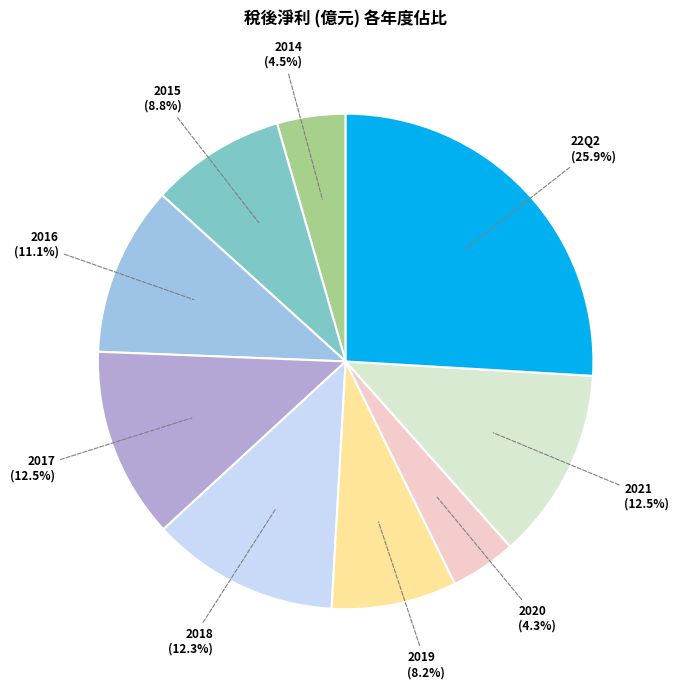

Which has a higher value, 2015 or 2014?

2015